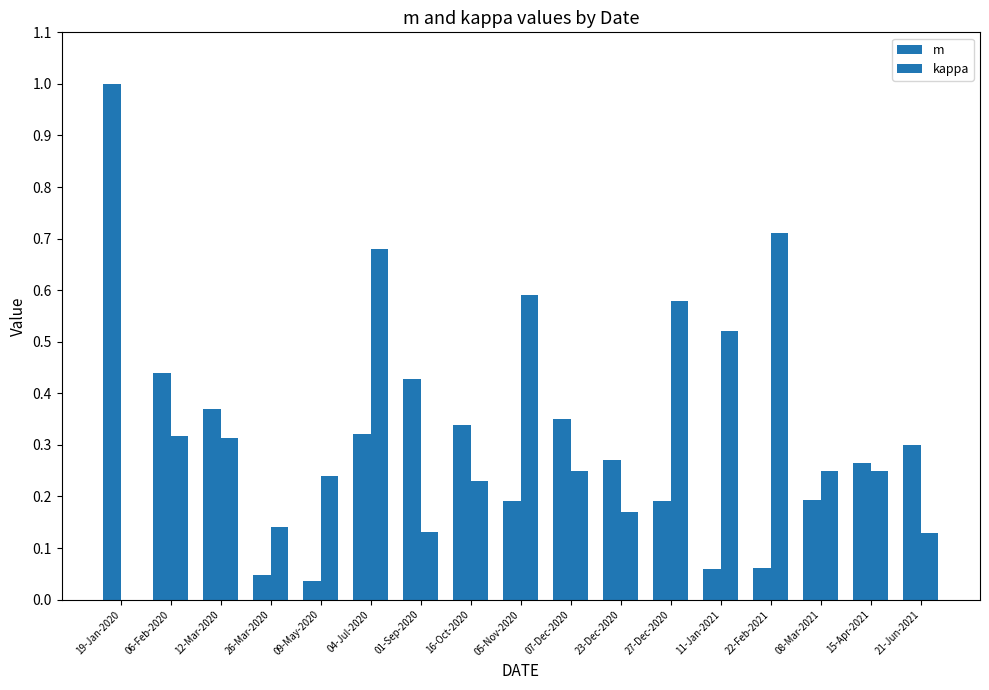

Rank the categories by m value from highest to lowest.

19-Jan-2020, 06-Feb-2020, 01-Sep-2020, 12-Mar-2020, 07-Dec-2020, 16-Oct-2020, 04-Jul-2020, 21-Jun-2021, 23-Dec-2020, 15-Apr-2021, 08-Mar-2021, 05-Nov-2020, 27-Dec-2020, 22-Feb-2021, 11-Jan-2021, 26-Mar-2020, 09-May-2020